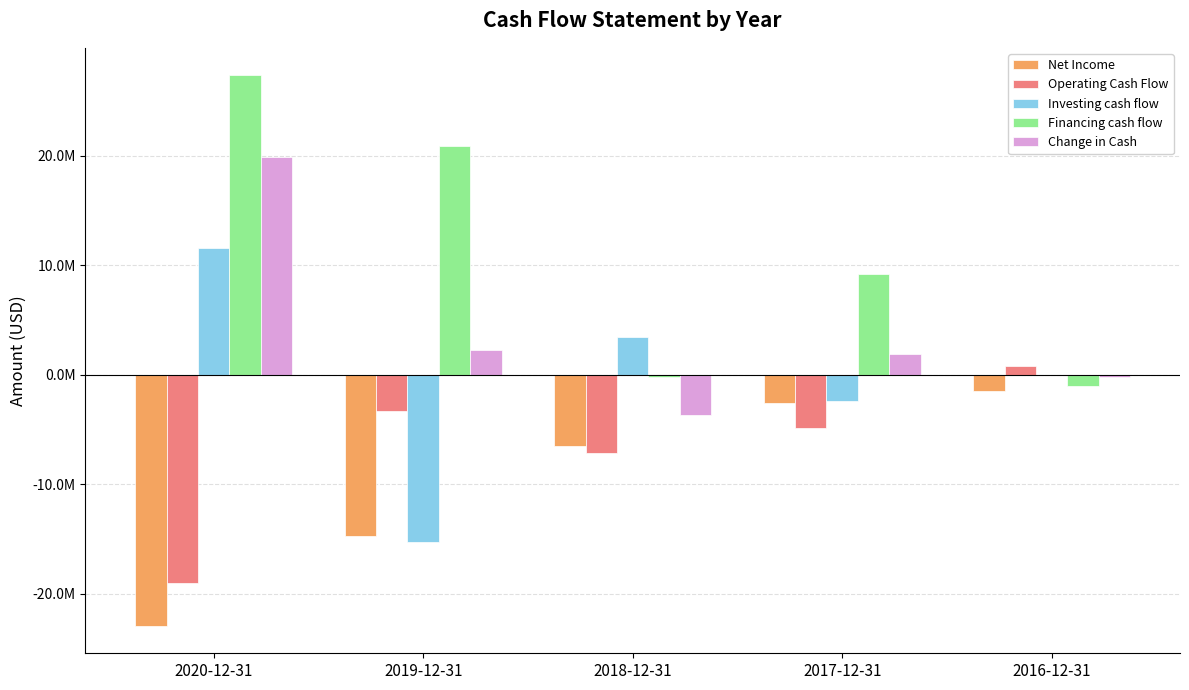

What is the value of the Change in Cash bar at the 2nd from the left?

2280900